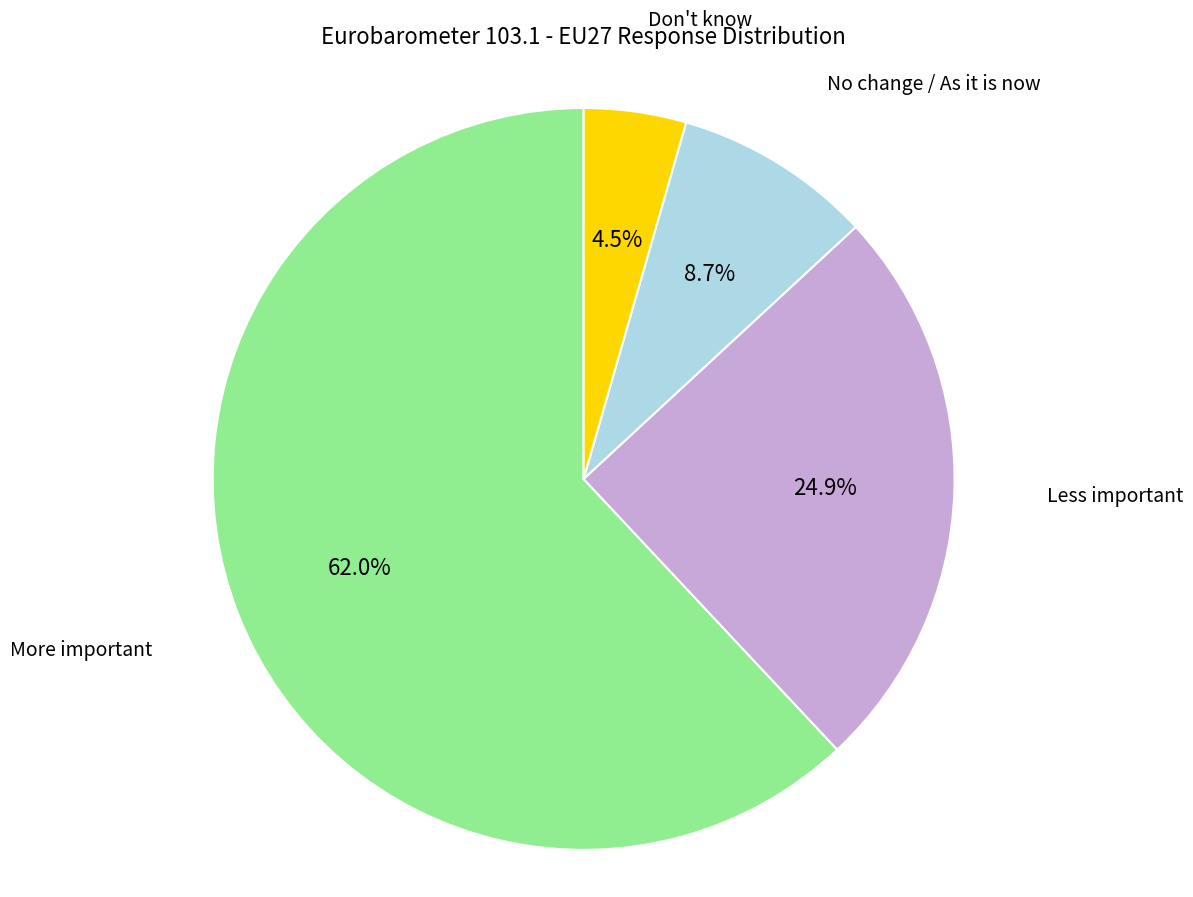

Does any single category account for the majority?

Yes